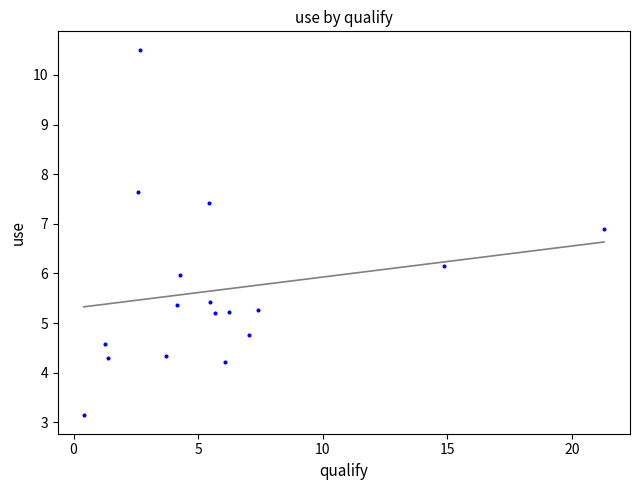

What is the range of Y values (max minus min)?

7.4